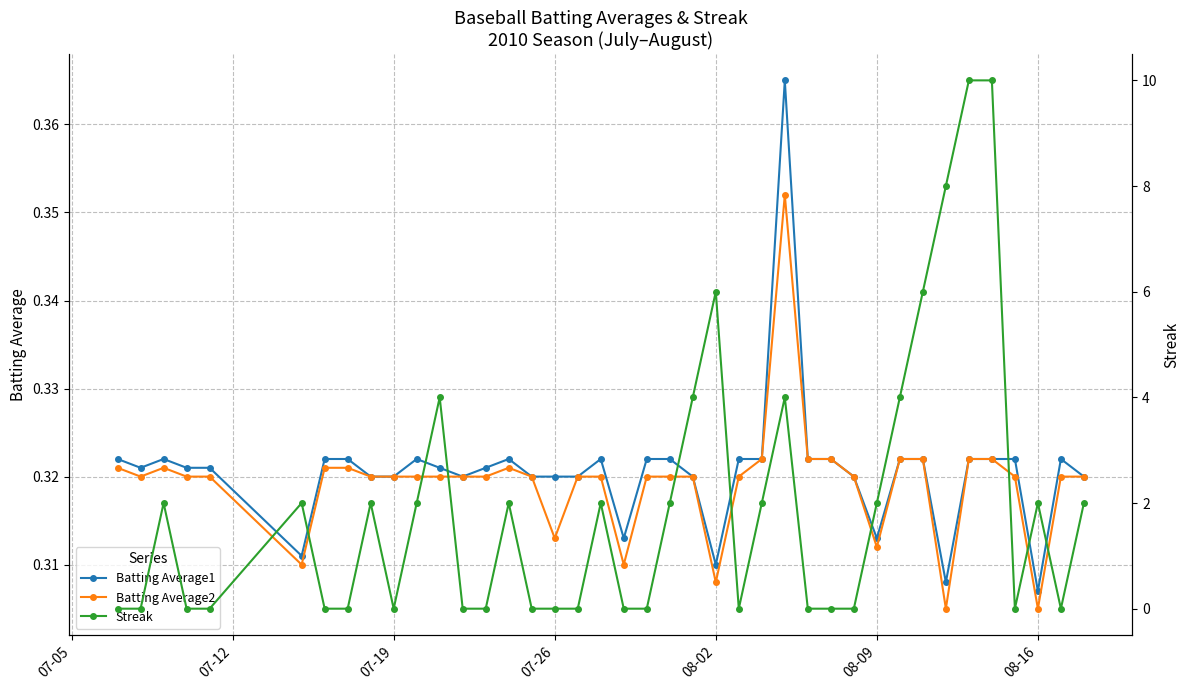

What are all the series names shown in the legend?

Batting Average1, Batting Average2, Streak